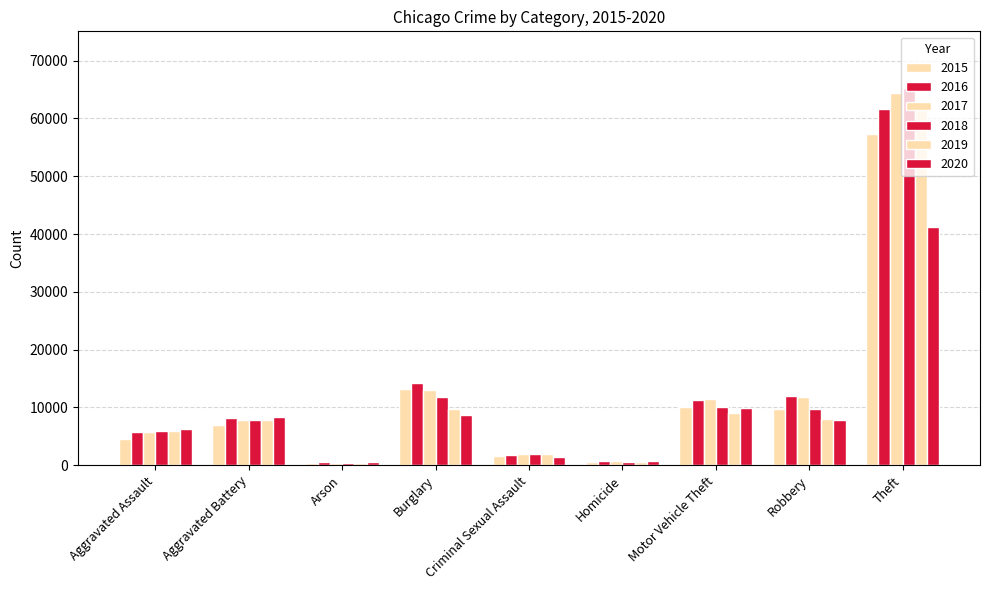

At which label does 2019 reach its minimum?

Arson